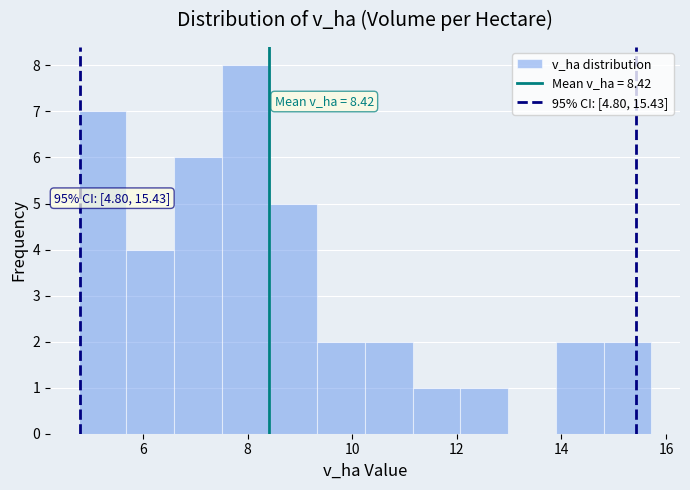

Which range on the x-axis has the tallest bar?

7.6 to 8.4